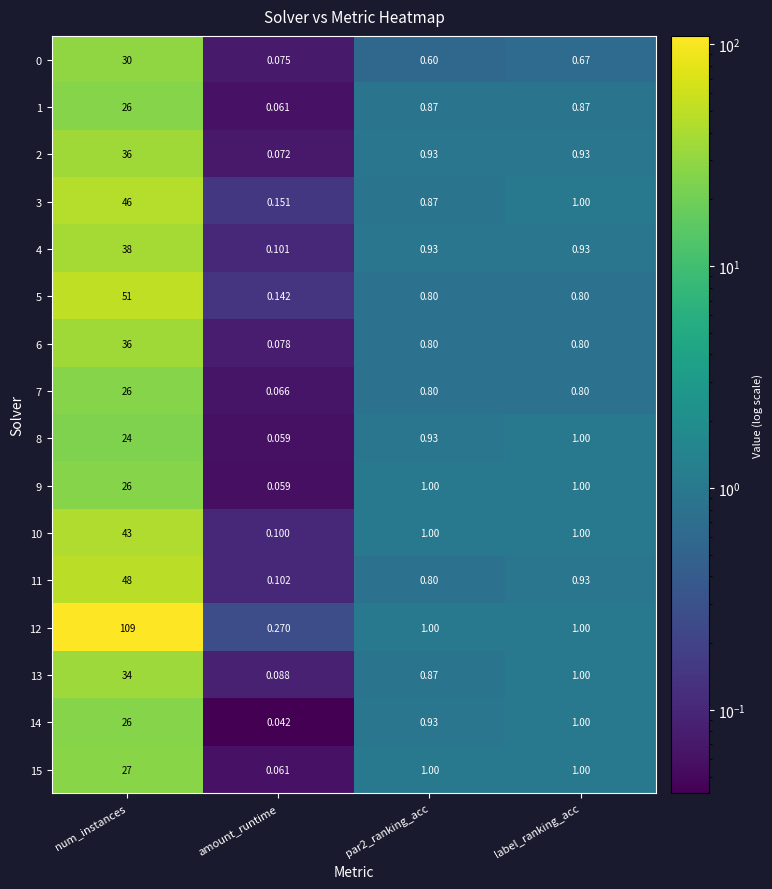

Which label corresponds to the smallest value in the chart?

amount_runtime